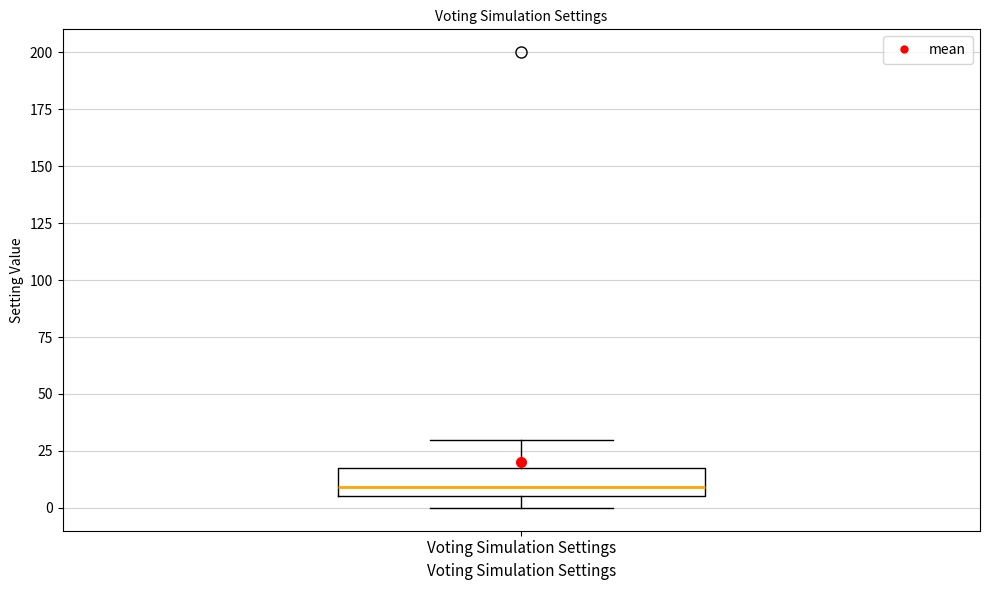

Read this box plot against the y-axis: the position of the median line, the range covered by the box, and the ends of both whiskers. The values are not printed on the chart, so give them approximately, as read against the axis.

median 10, box 5 to 20, whiskers 0 to 30